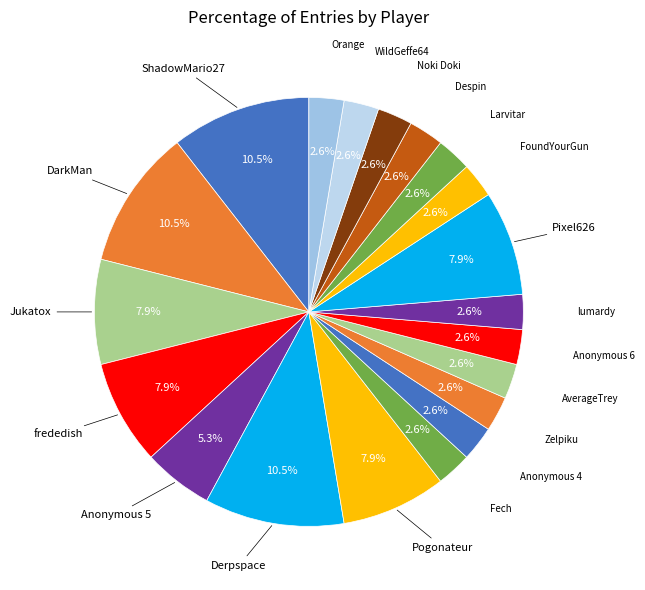

Does any single category account for the majority?

No